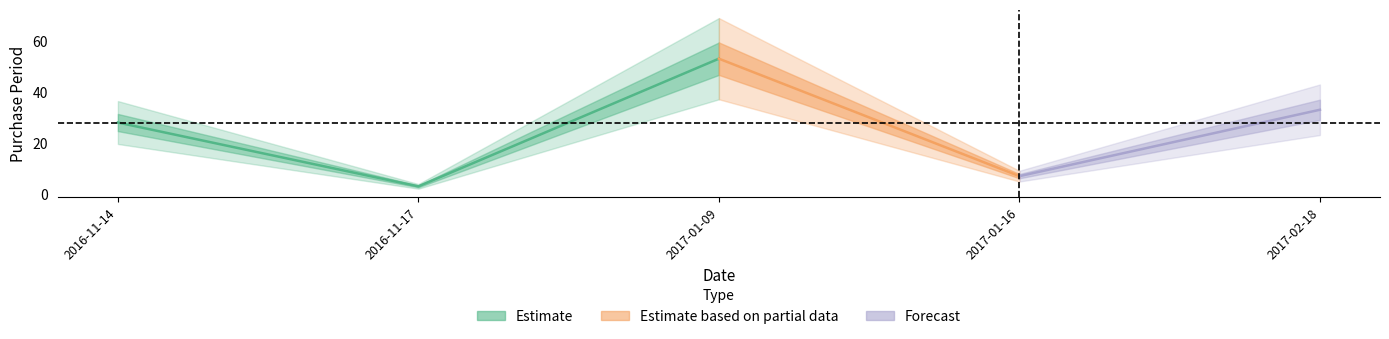

Reading left to right, transcribe all the data shown in this chart.

2016-11-14=28	2016-11-17=3	2017-01-09=53	2017-01-16=7	2017-02-18=33